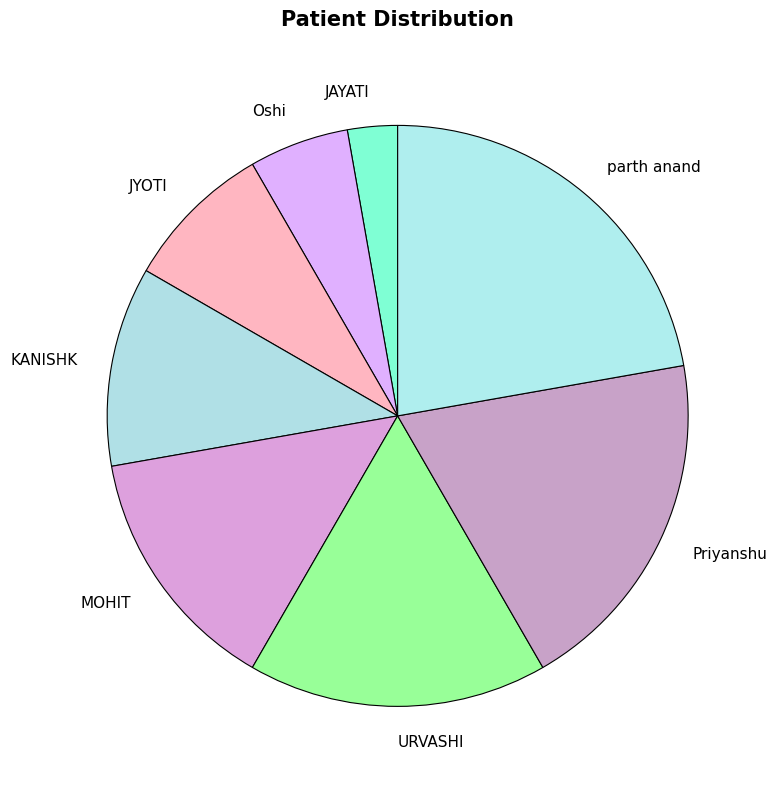

Do KANISHK and JAYATI together represent more than half of the pie?

No